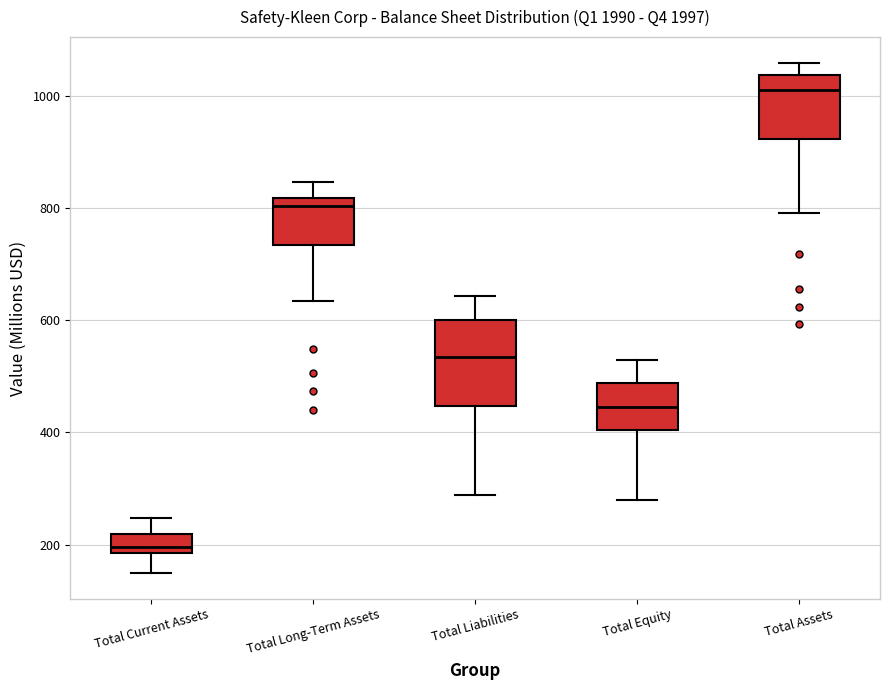

Where does the upper whisker of the box for Total Liabilities end on the y-axis? The values are not printed on the chart, so give them approximately, as read against the axis.

640